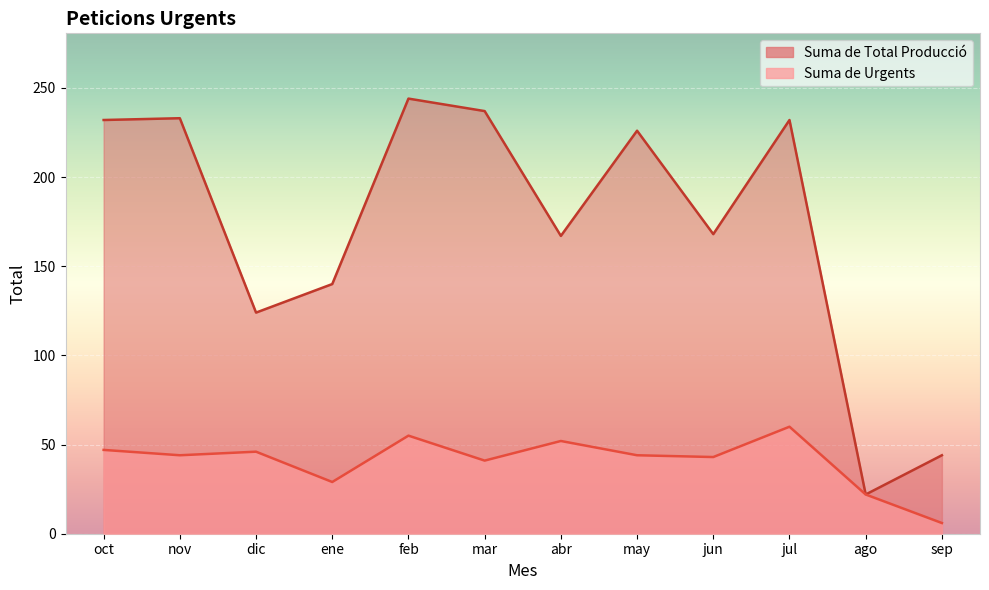

What is the value of the Suma de Total Producció point at the 4th from the left?

140